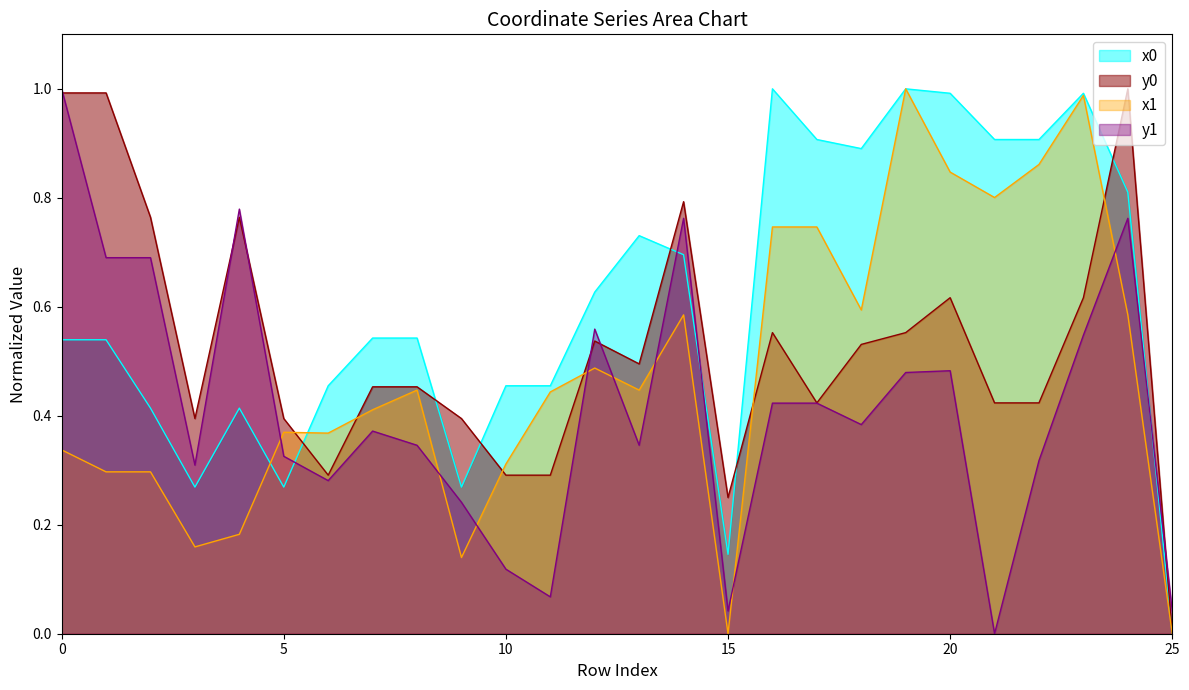

What is the value of the y1 point at the 21st from the left?

0.5